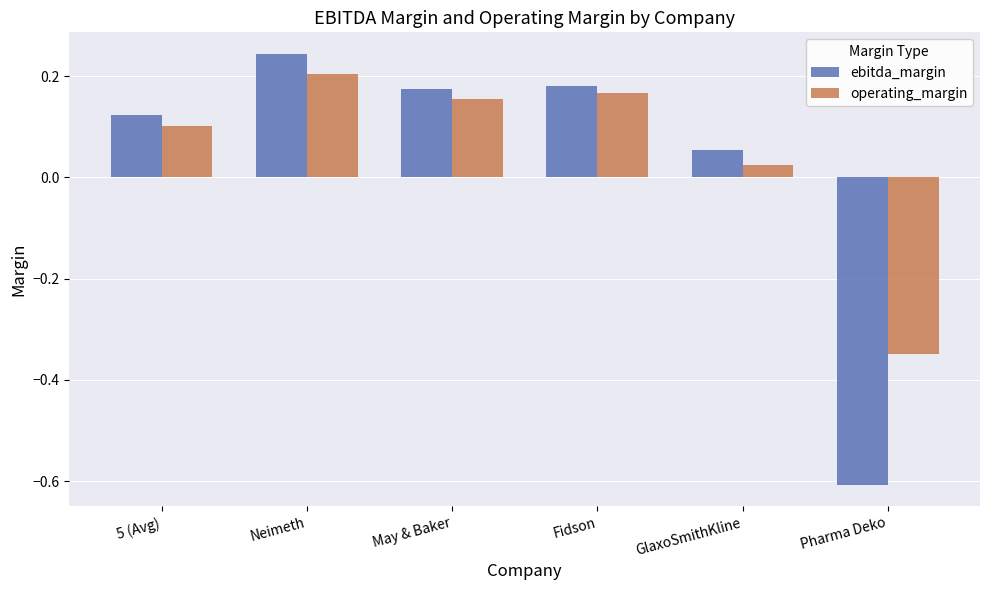

Is it true that operating_margin equals 0.2 at Neimeth?

True